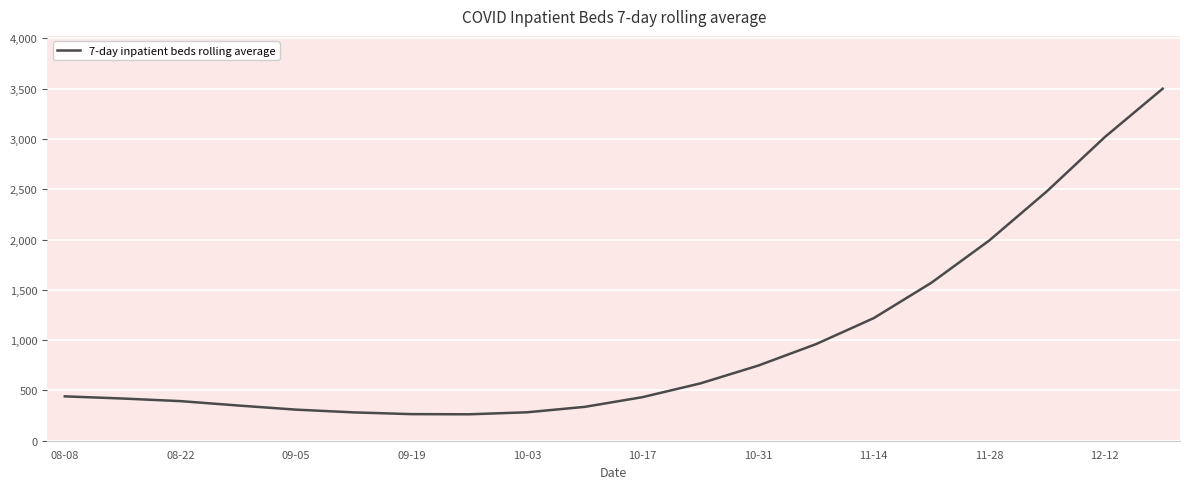

What is the greatest value displayed?

3499.3